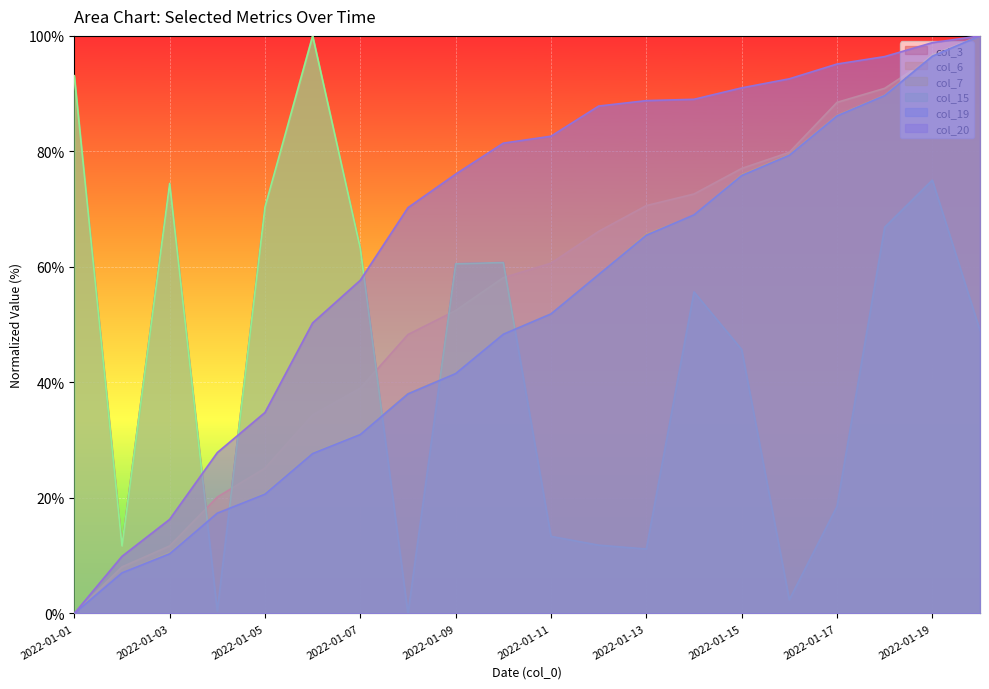

True or false: col_7 has more than 2 interior local peaks.

False